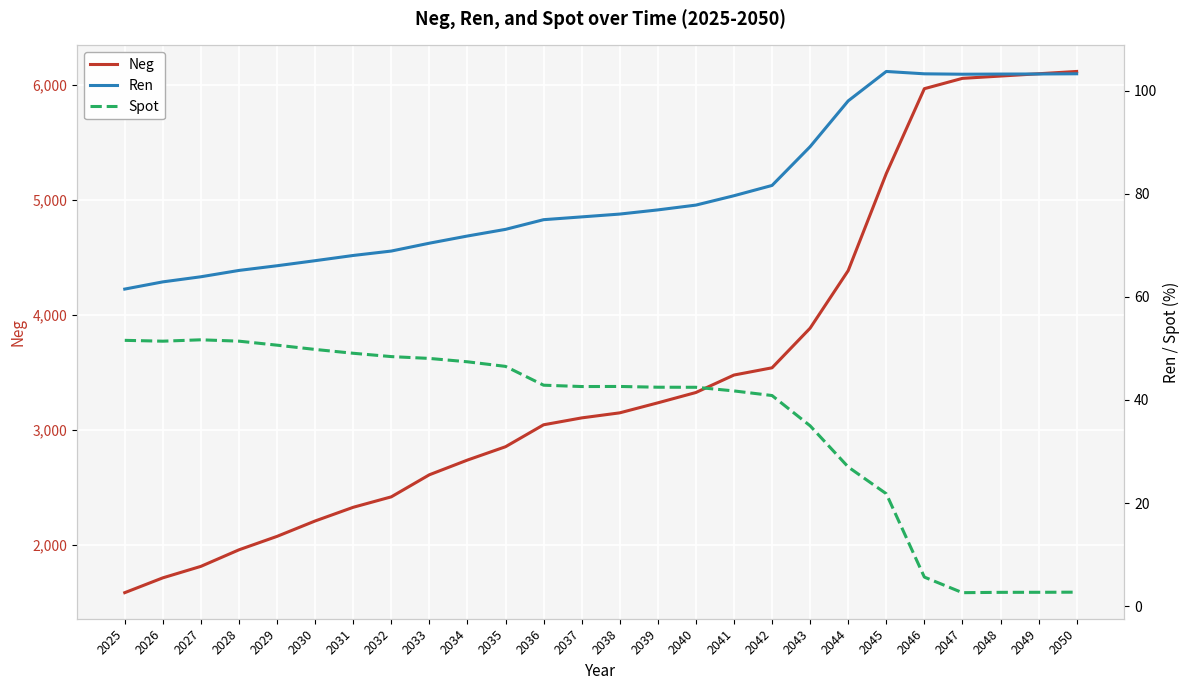

At which label does Ren first exceed 76?

2038